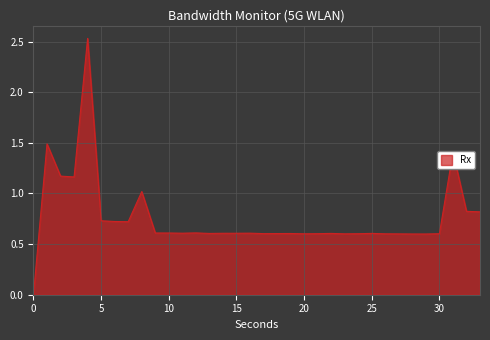

Does the chart display data point markers on the line(s)?

No